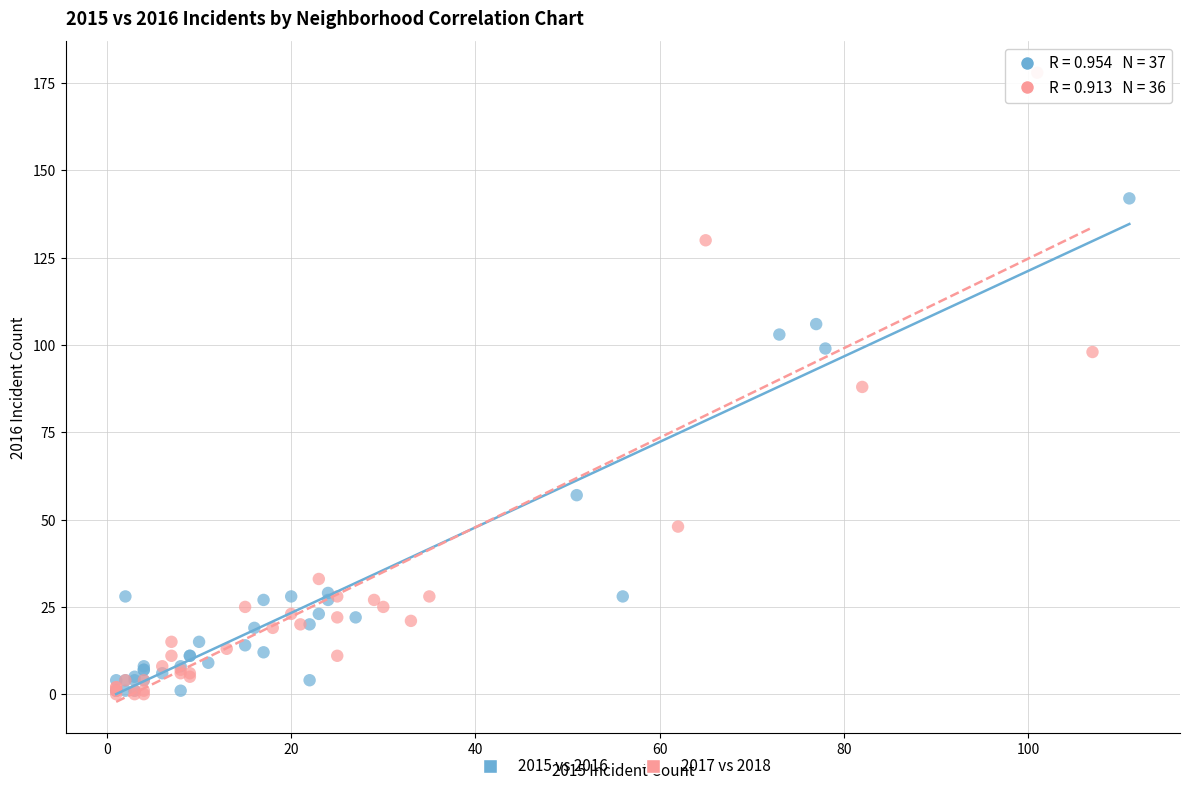

Which series contains the highest Y value?

2017 vs 2018